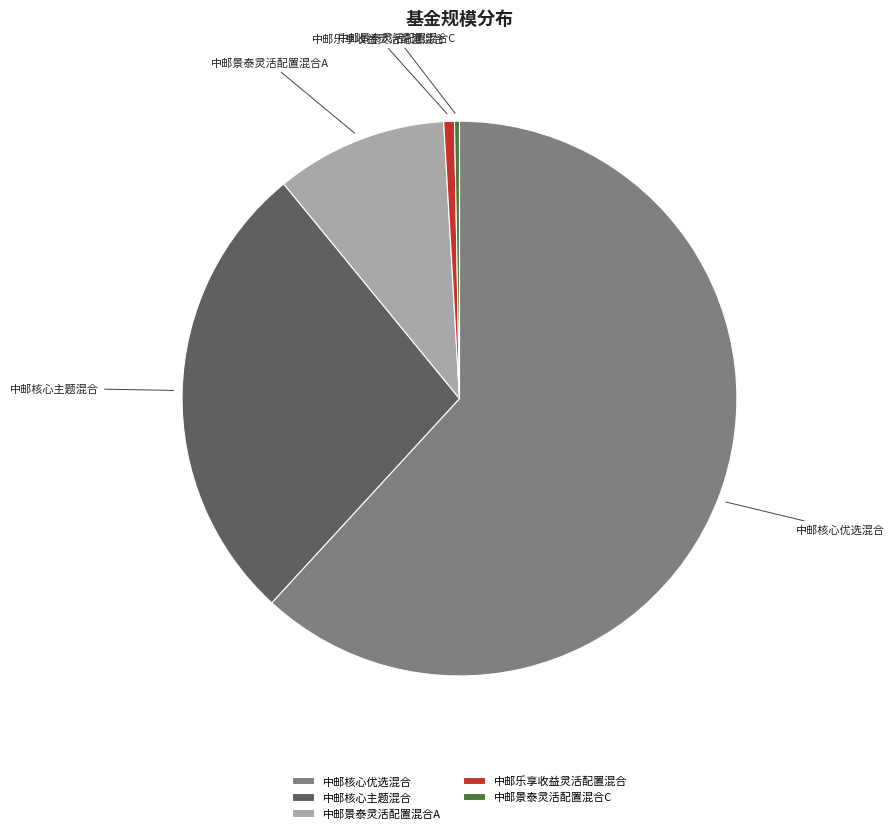

How many slices are in this pie chart?

5